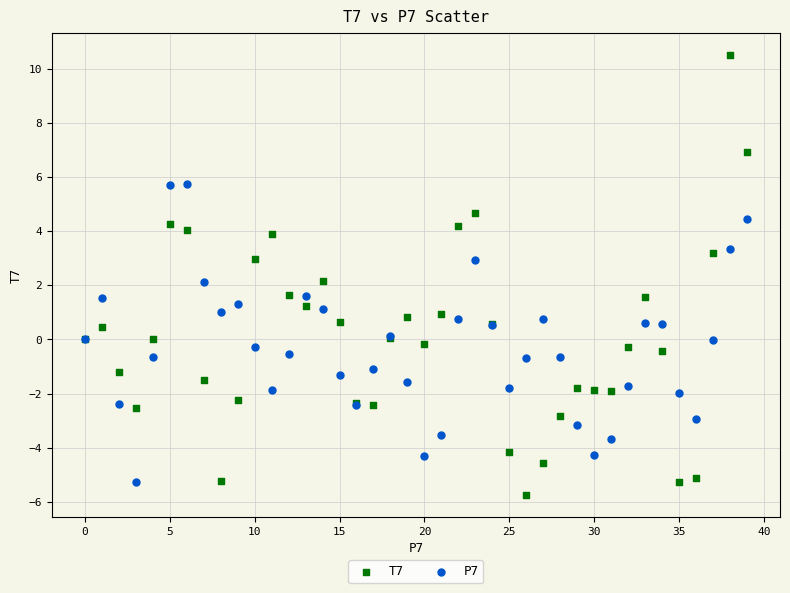

What are all the series names shown in the legend?

T7, P7